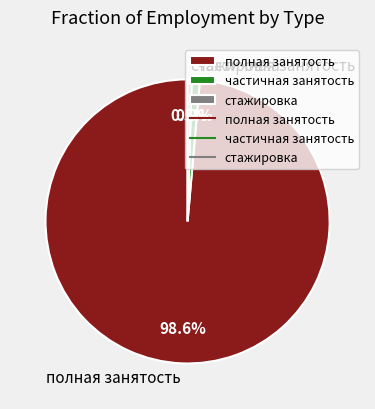

Which slice represents more than half of the pie?

полная занятость